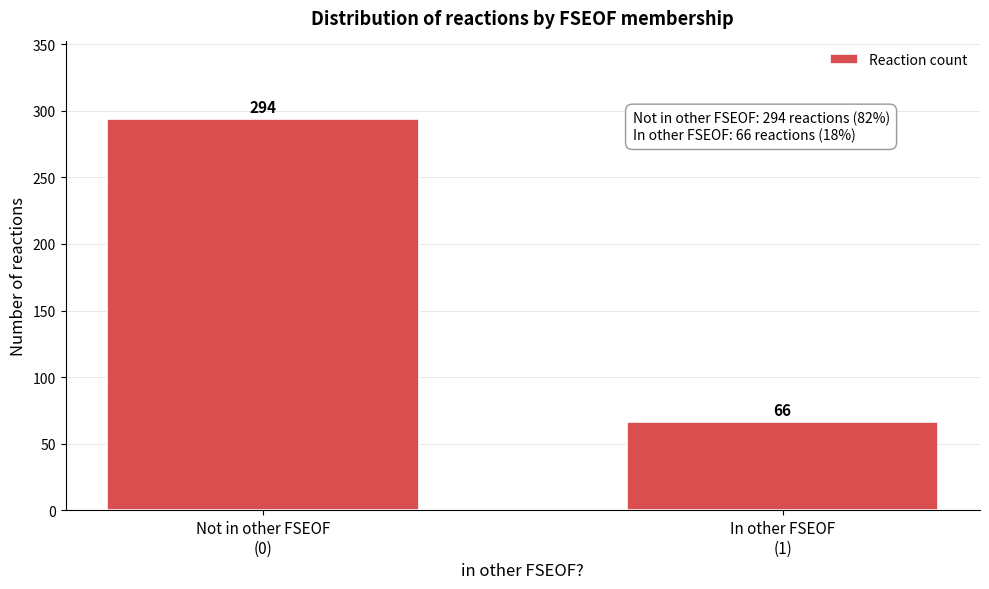

Reading left to right, transcribe all the data shown in this chart.

294	66